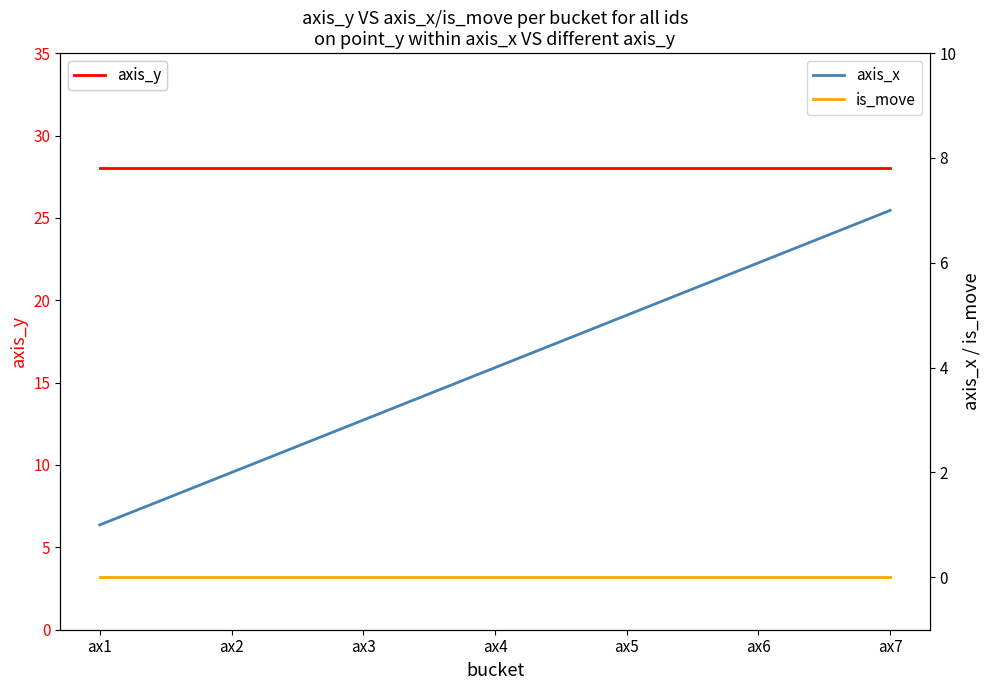

Is it true that axis_y equals 28 at ax2?

True